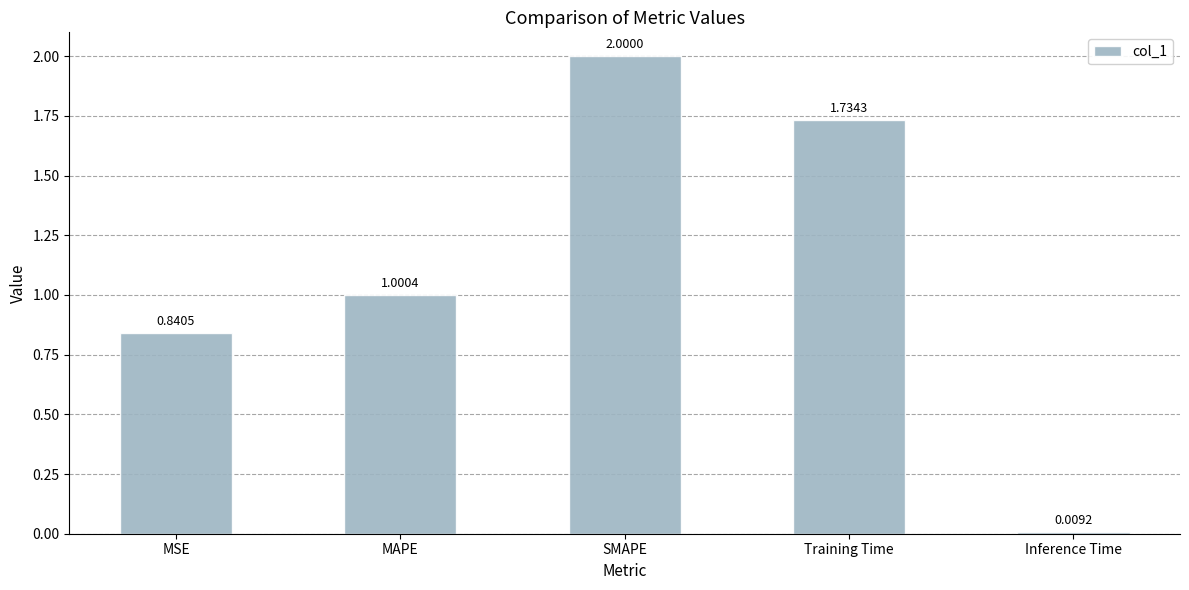

What position from the left is Inference Time?

5